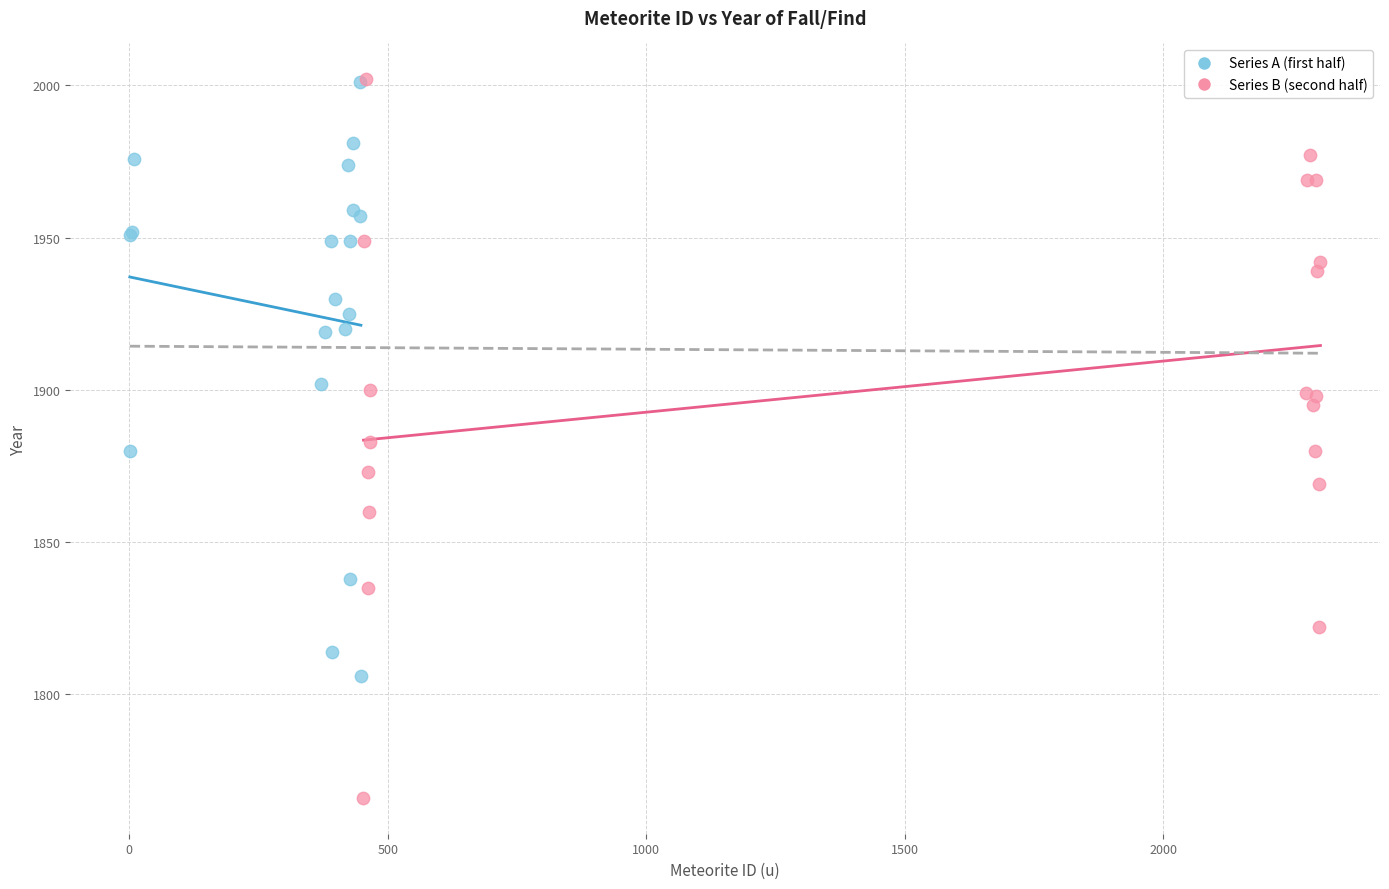

Which series has the widest spread of Y values?

Series B (second half)